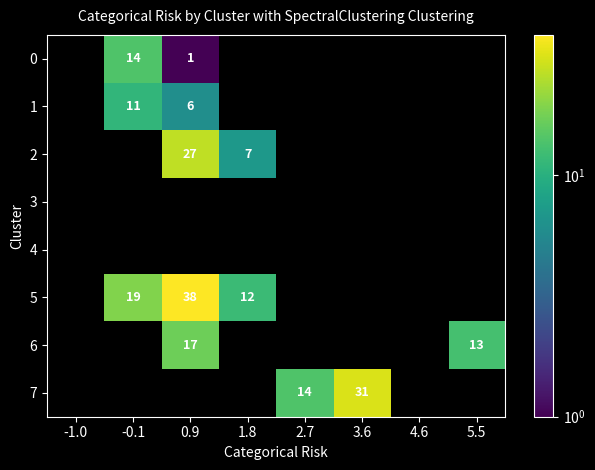

What is the difference between the 0 values at 0.9 and -0.1?

13